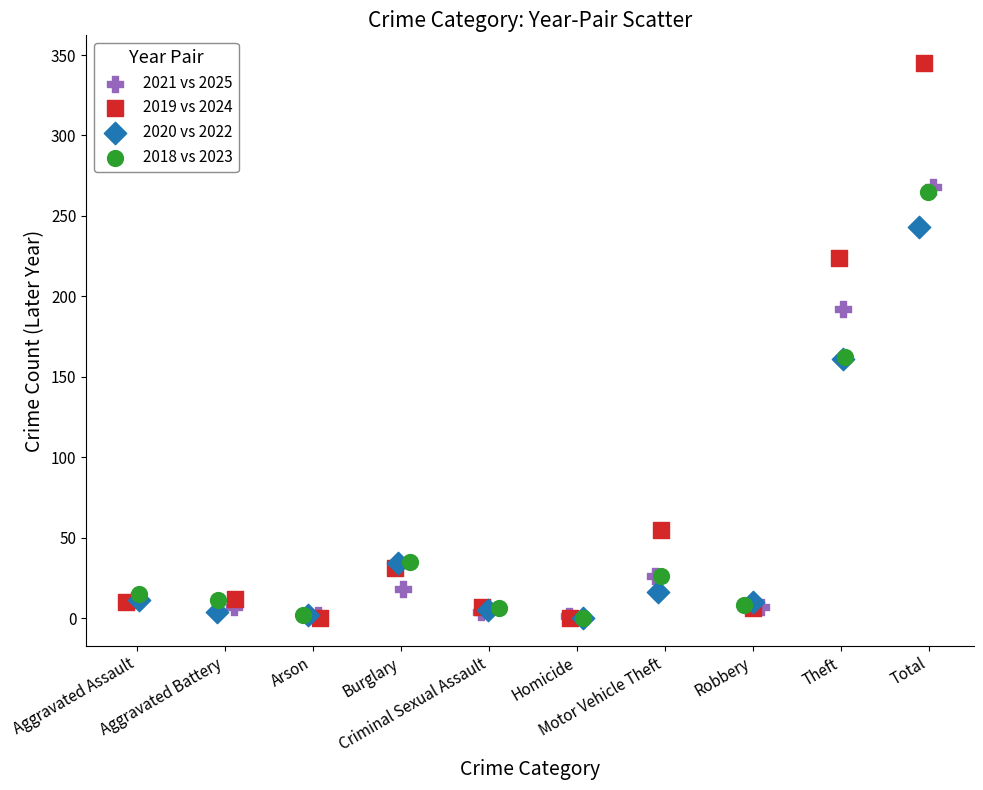

Which series contains the highest Y value?

2019 vs 2024